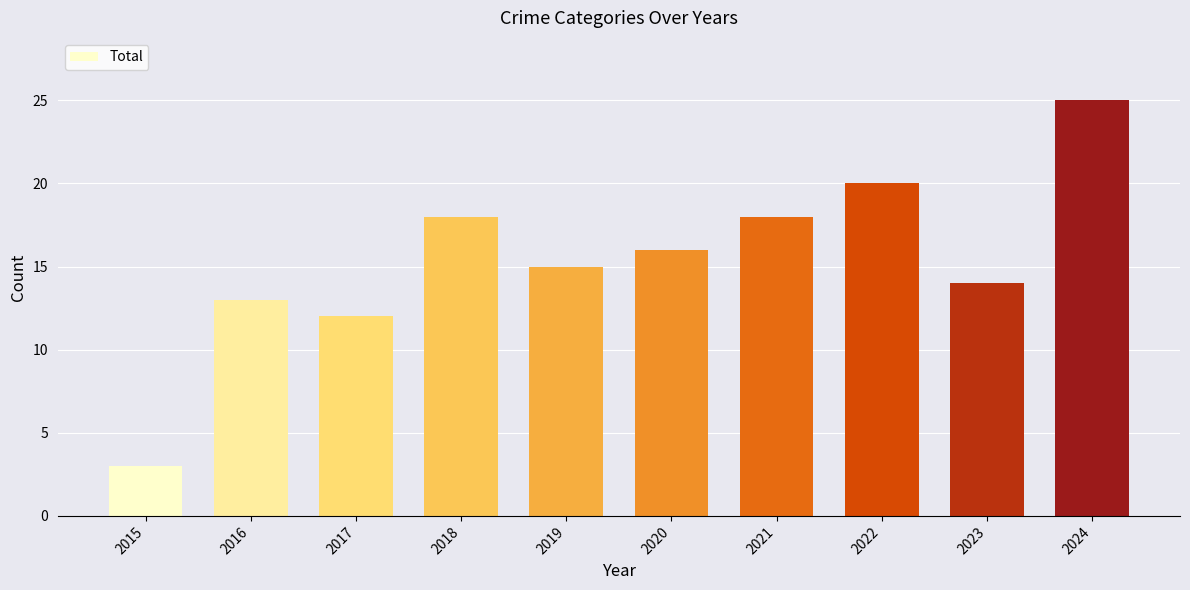

What is the maximum value shown in the chart?

25